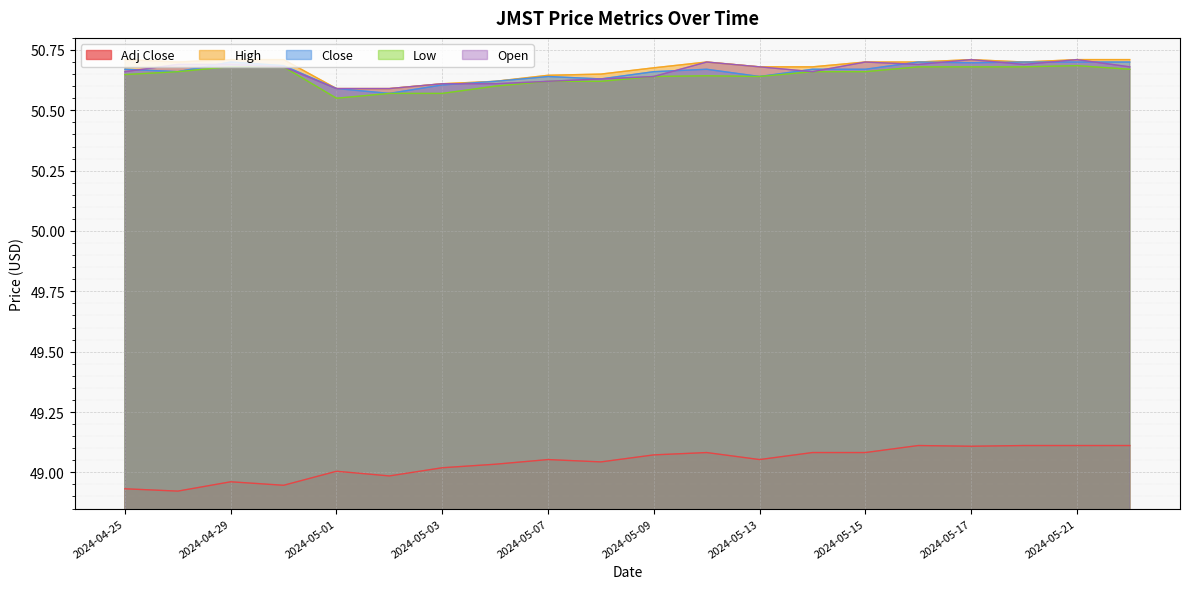

What is the maximum value for Close?

50.7